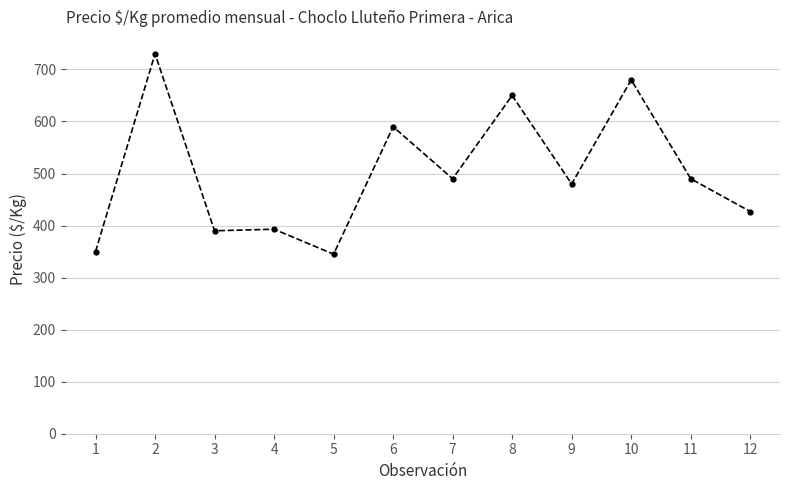

Is it true that the value at 8 is 650?

True